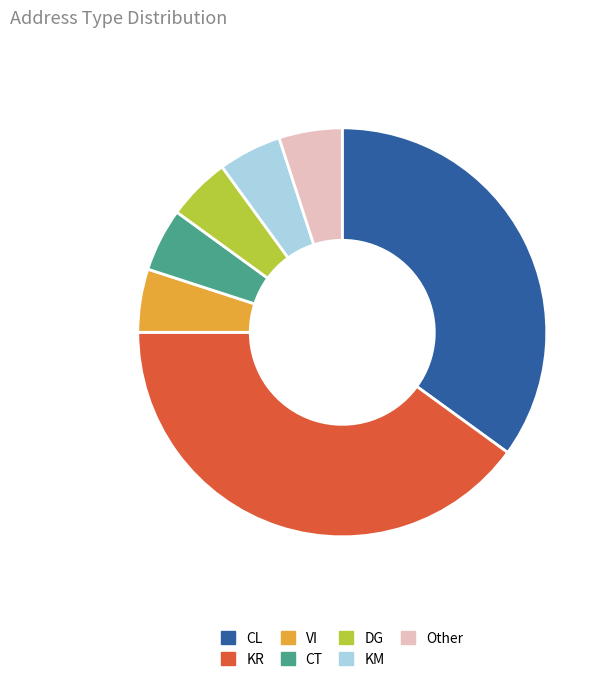

Approximately how many times larger is the value at CL compared to DG?

7.0